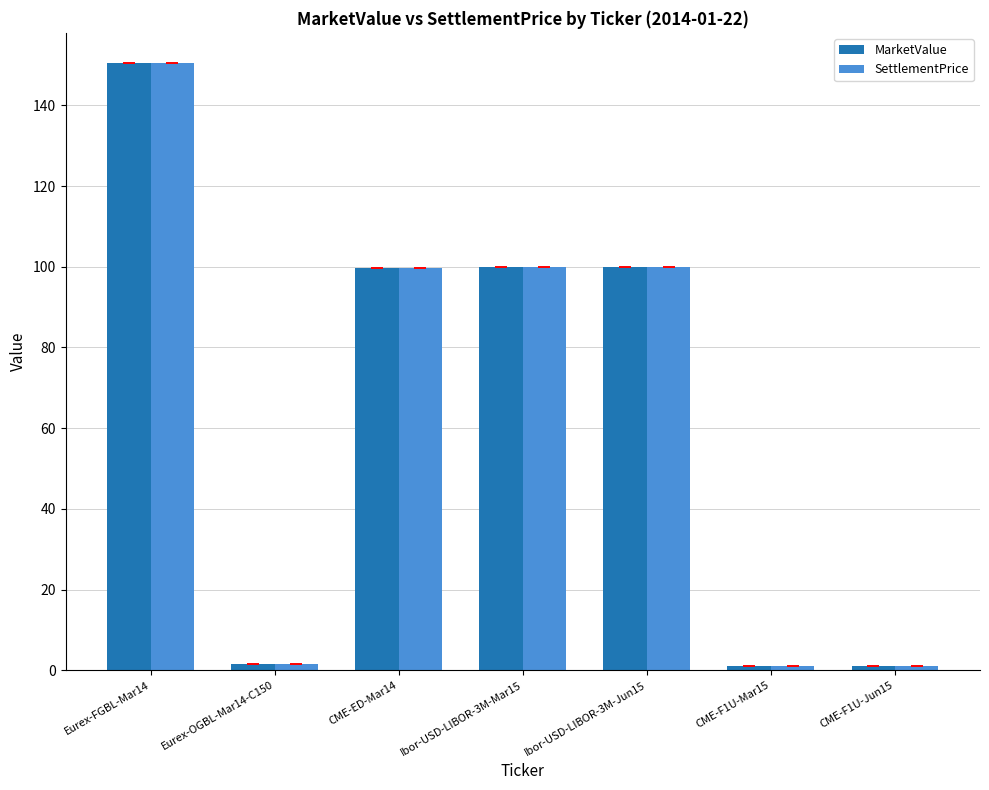

How many values in the SettlementPrice series are below 99?

3